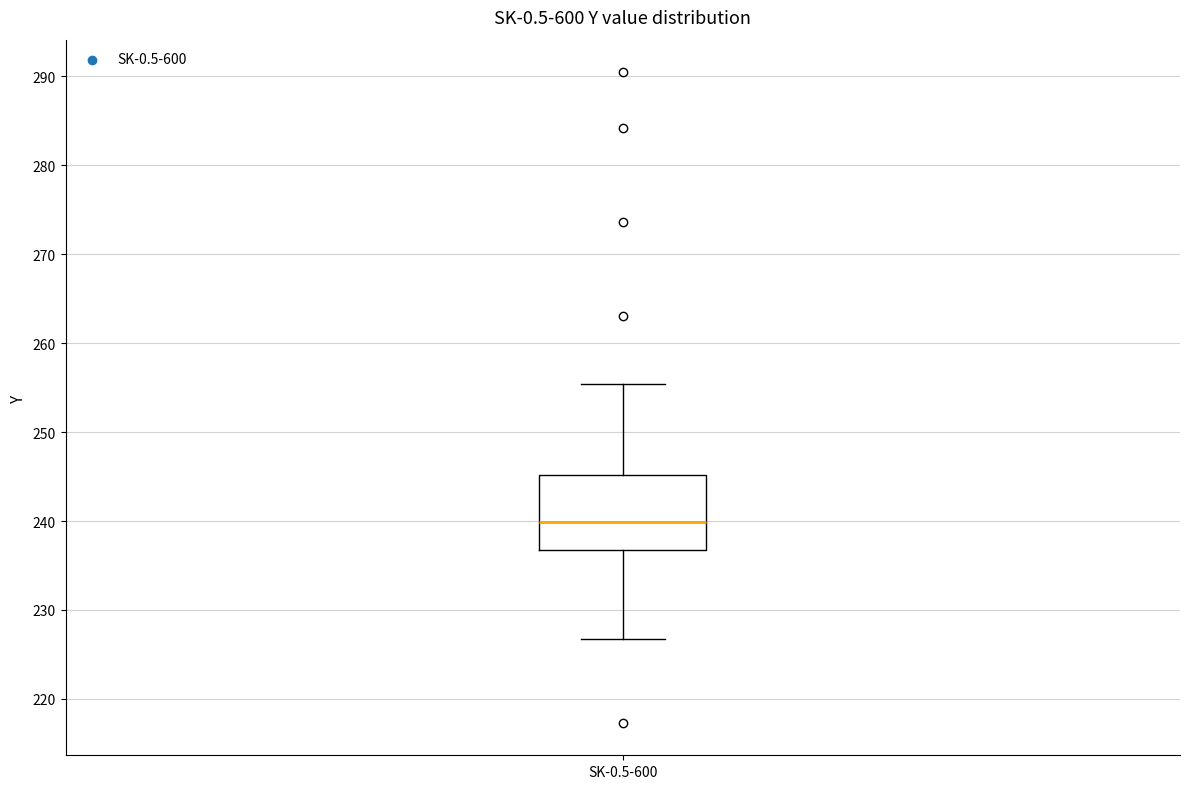

Read this box plot against the y-axis: the position of the median line, the range covered by the box, and the ends of both whiskers. The values are not printed on the chart, so give them approximately, as read against the axis.

median 240, box 237 to 245, whiskers 227 to 255